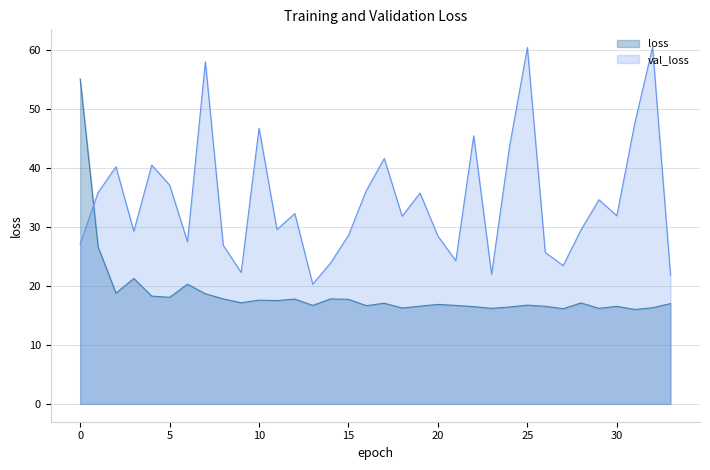

What is the difference between the val_loss values at 14 and 30?

8.0